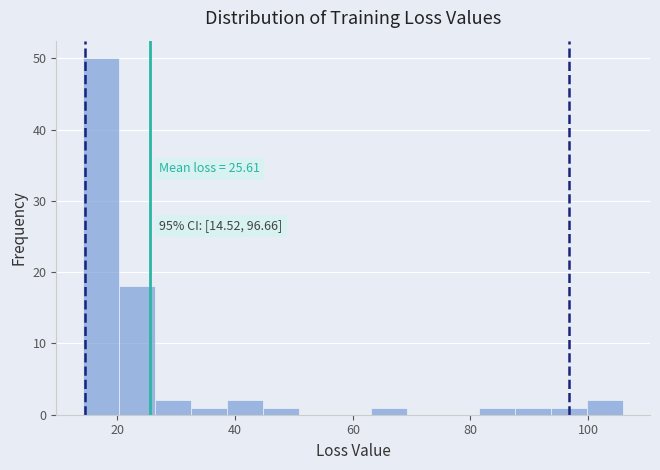

Around what value on the x-axis is the tallest bar? Give the approximate position of its centre, as read against the axis.

18